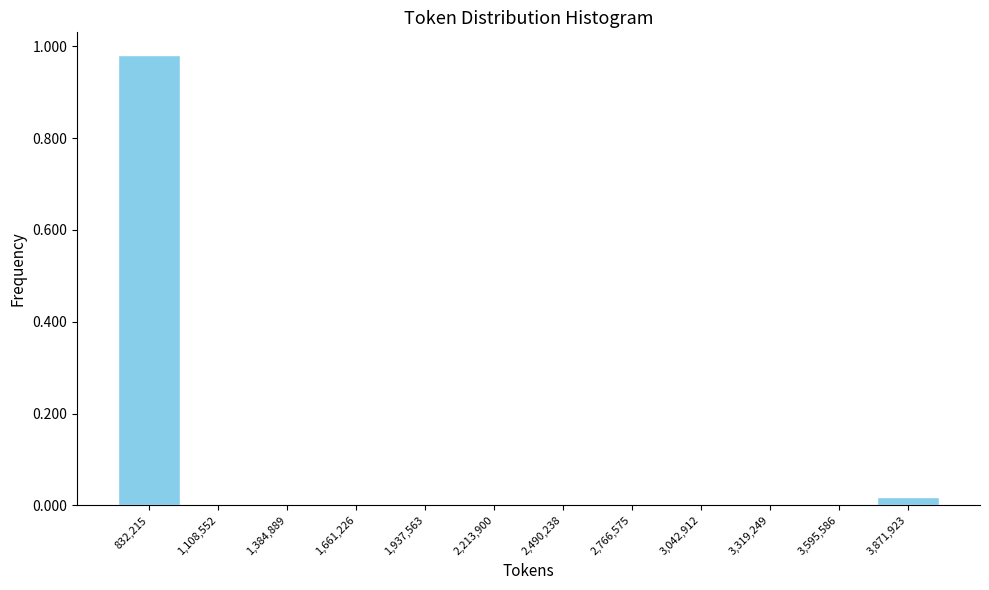

Reading left to right, list every bar in this chart as the range it spans on the x-axis followed by its height. Neither the bar edges nor the heights are printed on the chart, so give them approximately, as read against the axes.

700000 to 950000: 0.98
950000 to 1250000: 0
1250000 to 1500000: 0
1500000 to 1800000: 0
1800000 to 2100000: 0
2100000 to 2350000: 0
2350000 to 2650000: 0
2650000 to 2900000: 0
2900000 to 3200000: 0
3200000 to 3450000: 0
3450000 to 3750000: 0
3750000 to 4000000: under 0.02